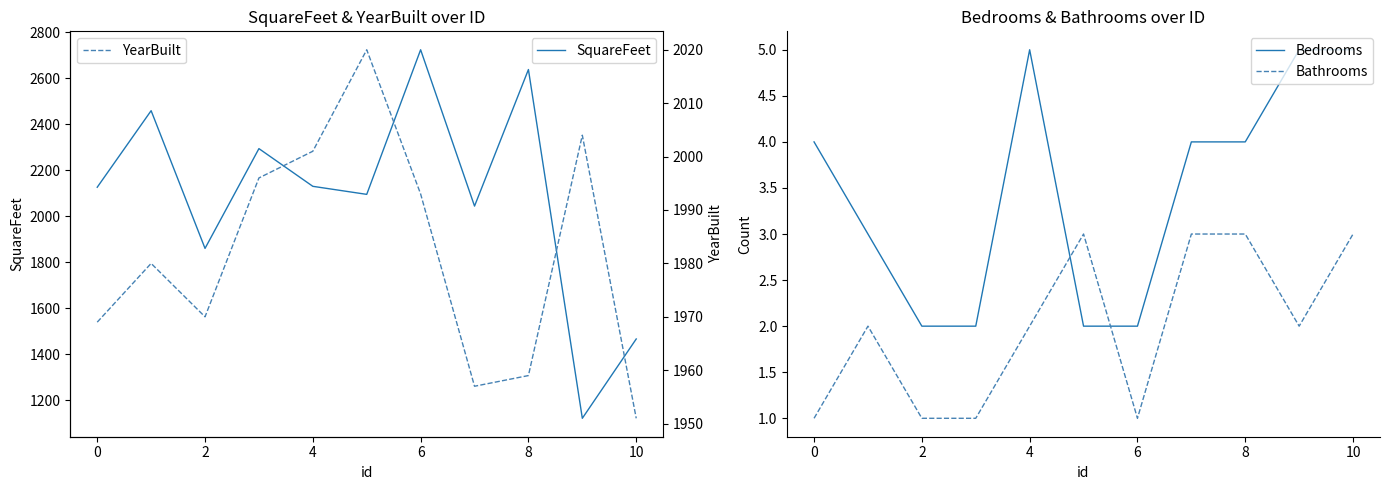

Reading left to right, what are all the values shown in this chart?

SquareFeet: 2126	2459	1860	2294	2130	2095	2724	2044	2638	1121	1466
Bedrooms: 4	3	2	2	5	2	2	4	4	5	5
Bathrooms: 1	2	1	1	2	3	1	3	3	2	3
YearBuilt: 1969	1980	1970	1996	2001	2020	1993	1957	1959	2004	1951